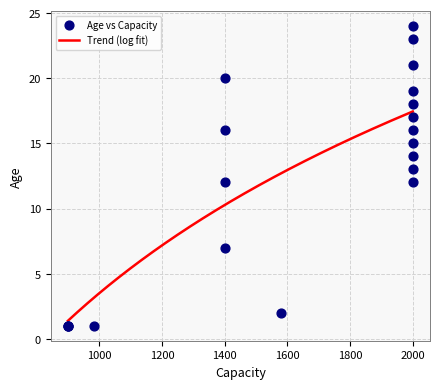

Which has a higher value, 1400 or 2000?

2000